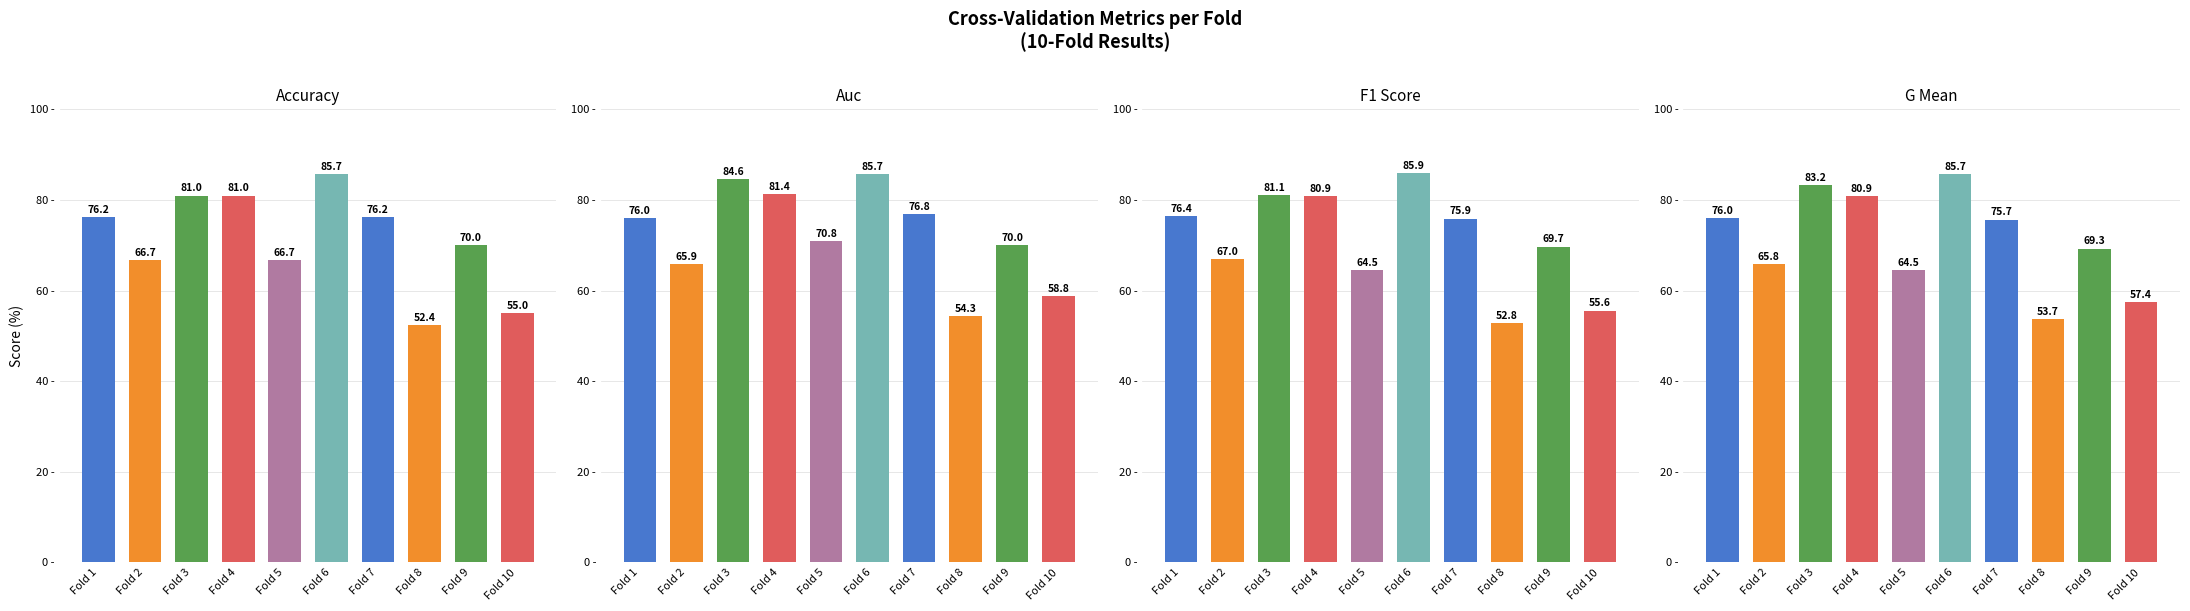

What is the minimum value for accuracy?

52.4